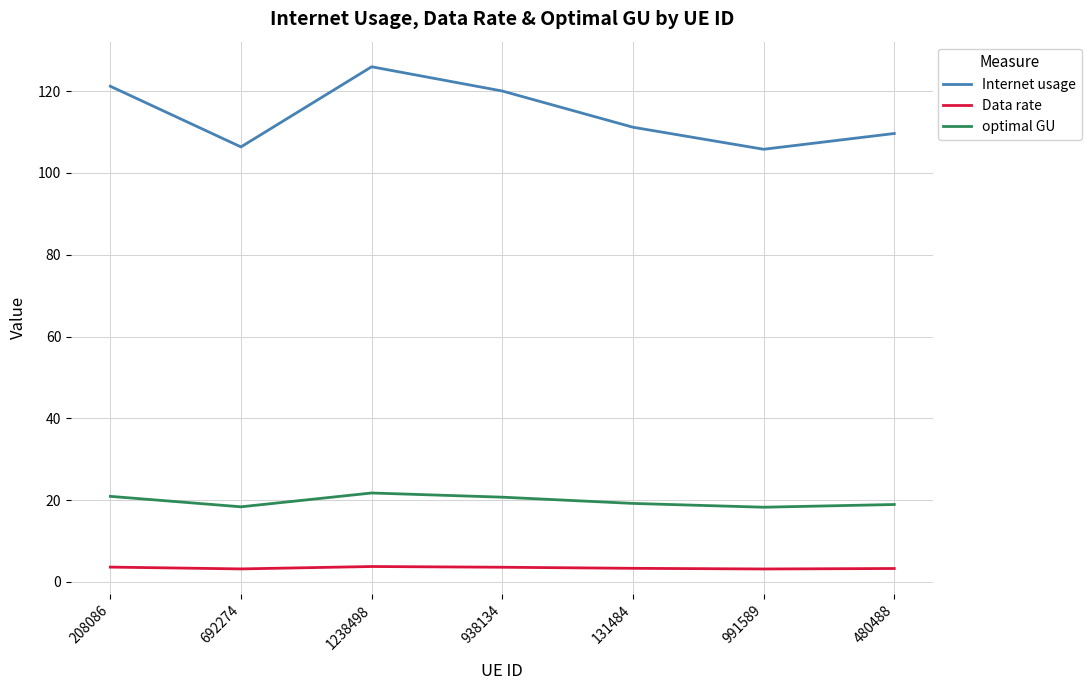

True or false: Internet usage has more than 0 points higher than both neighbors.

True